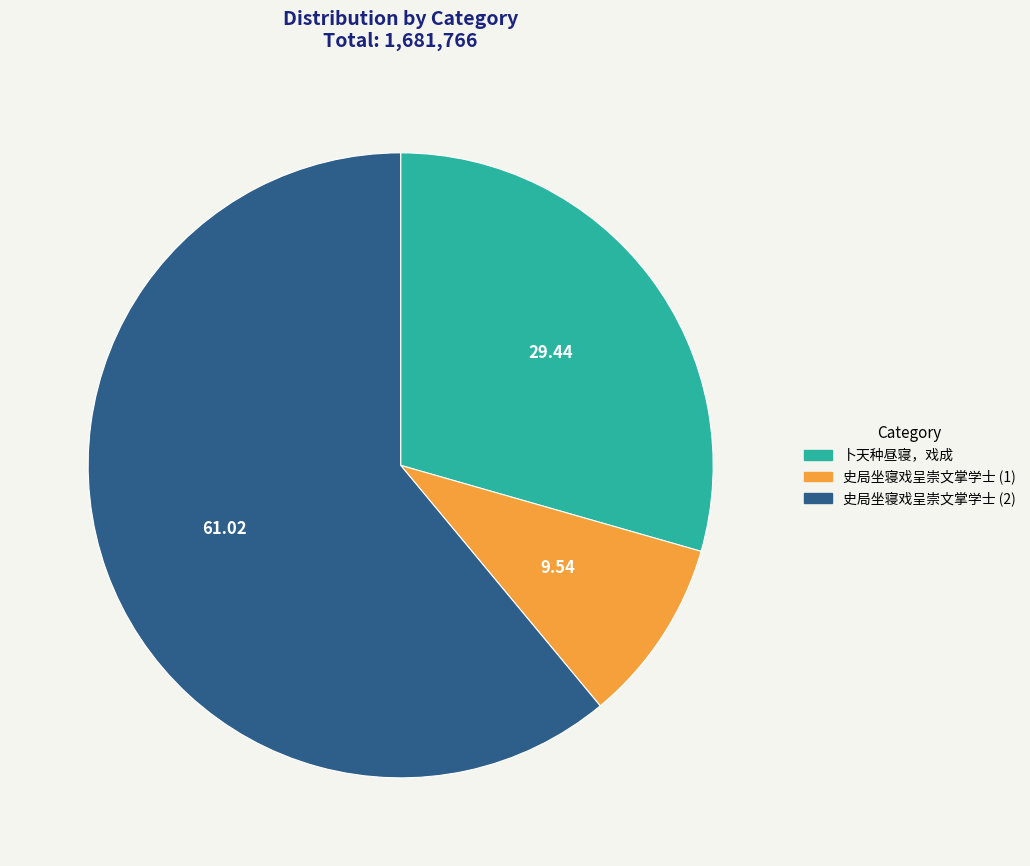

Is there a majority slice in this chart?

Yes